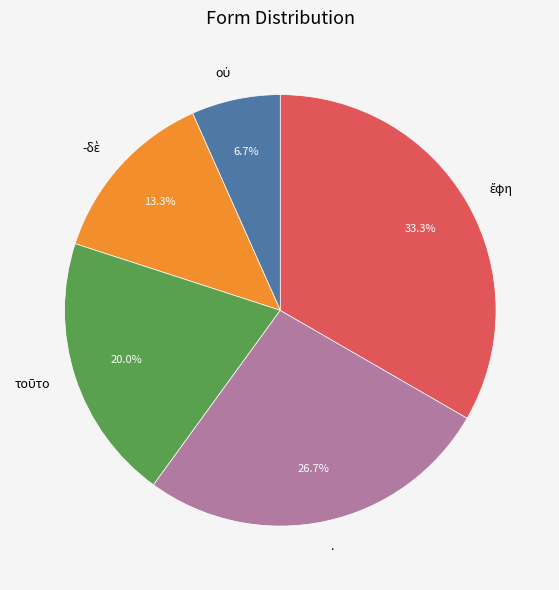

Is there a majority slice in this chart?

No